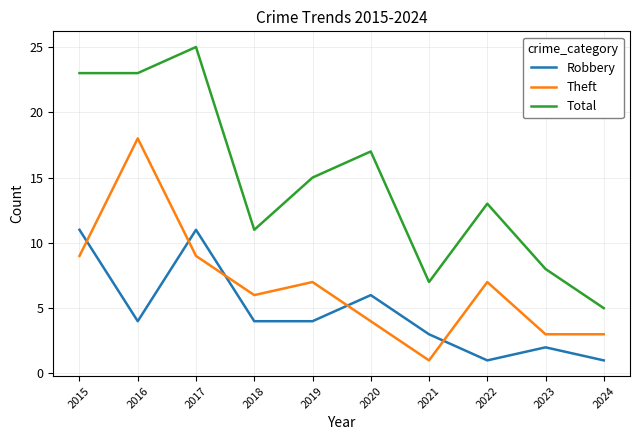

How many series are shown in this chart?

3